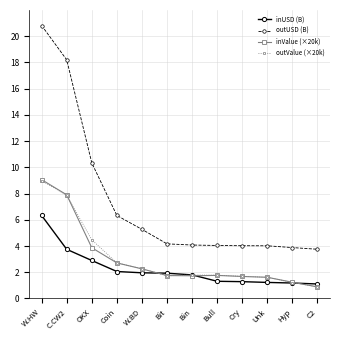

How many values in the inValue (×20k) series are below 1?

1